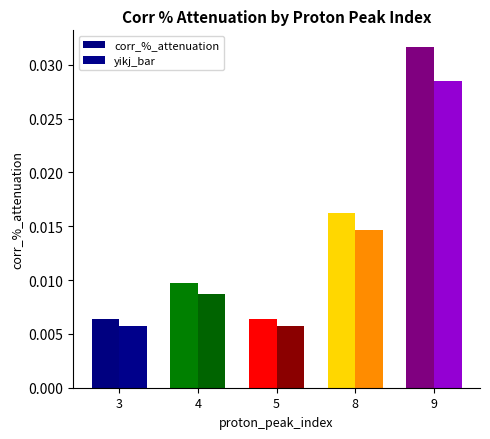

Count the number of data series in this chart.

2